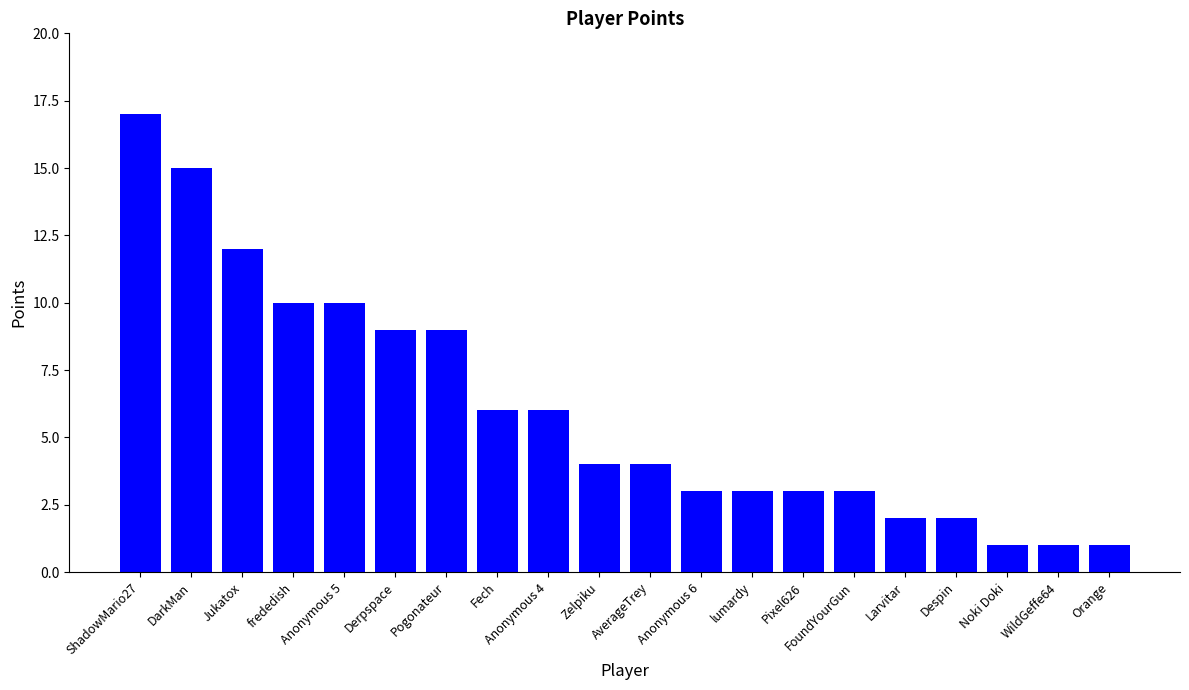

What is the ratio of the value at AverageTrey to the value at DarkMan?

0.3